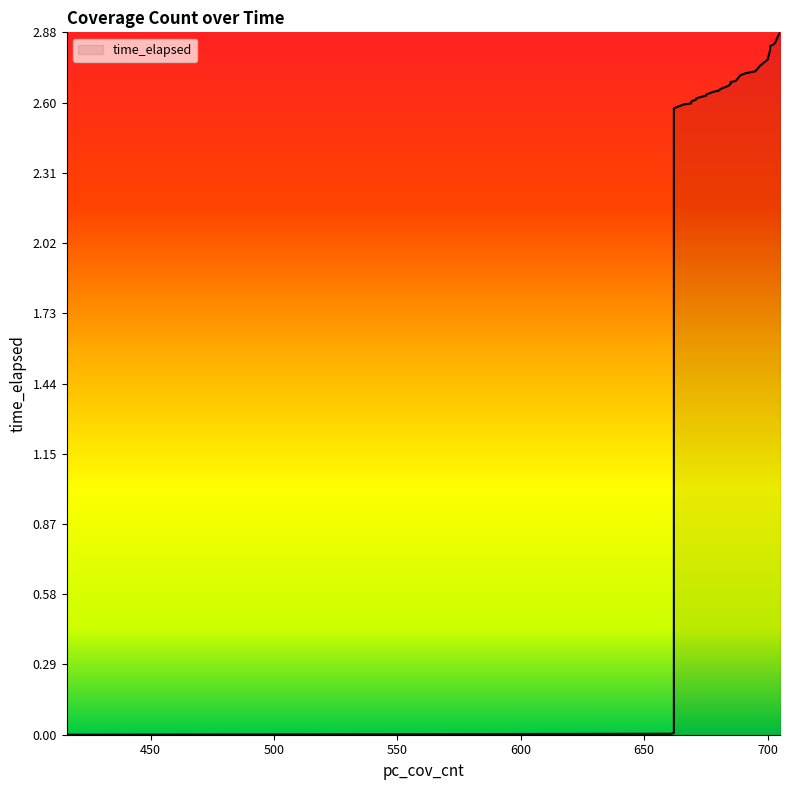

Reading left to right, what are all the values shown in this chart?

0.0	0.0	0.0	2.6	2.6	2.6	2.6	2.6	2.6	2.6	2.6	2.6	2.6	2.6	2.6	2.6	2.6	2.6	2.6	2.6	2.7	2.7	2.7	2.7	2.7	2.7	2.7	2.7	2.7	2.7	2.7	2.8	2.8	2.8	2.8	2.8	2.8	2.8	2.9	2.9